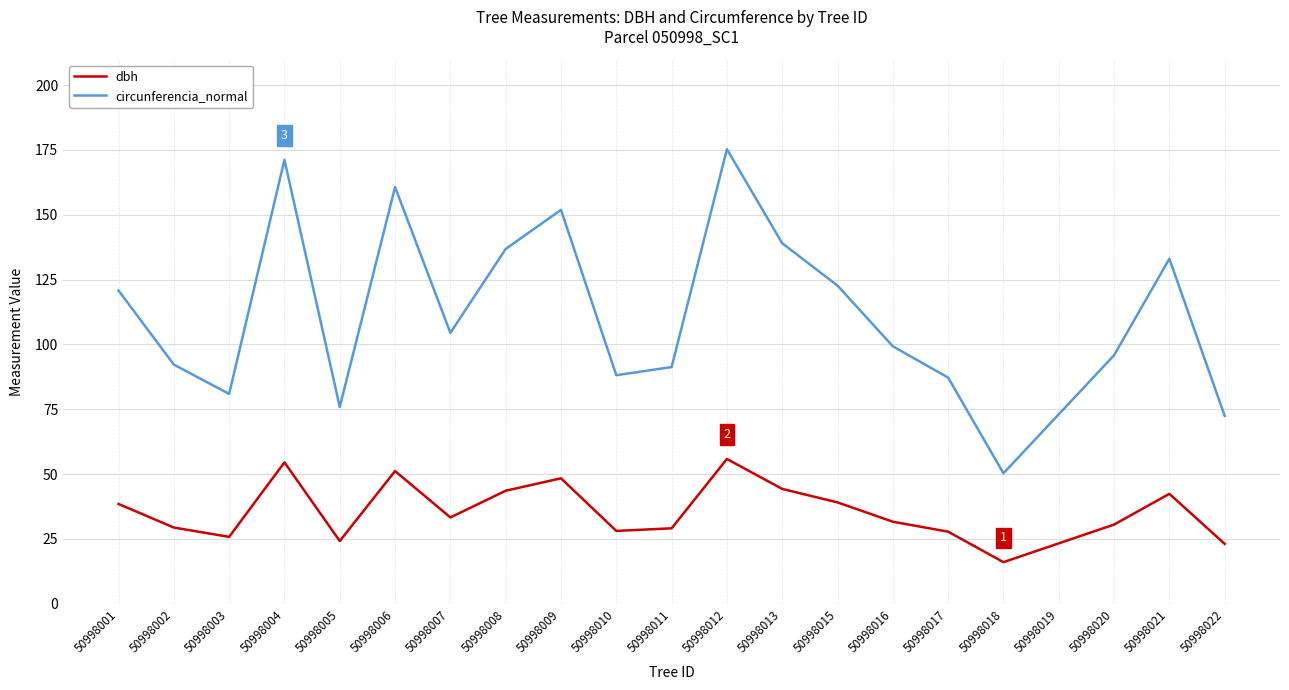

In circunferencia_normal, how many points are lower than both neighbors (excluding endpoints)?

5